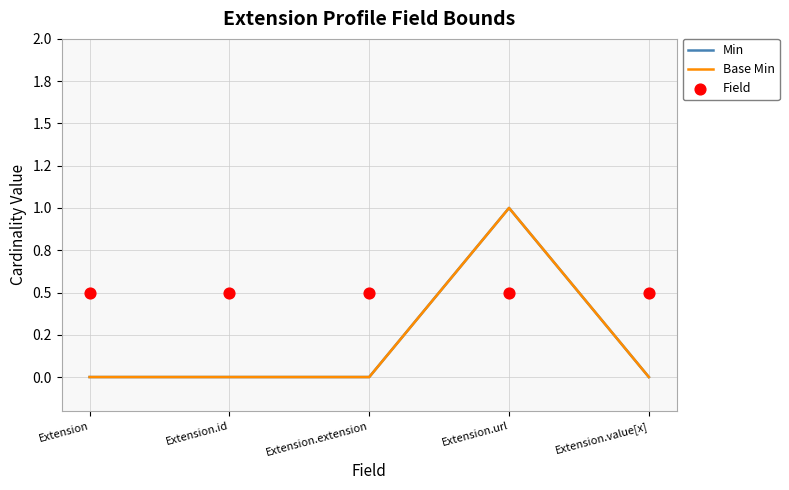

At which category is the sum across all series the highest?

Extension.url